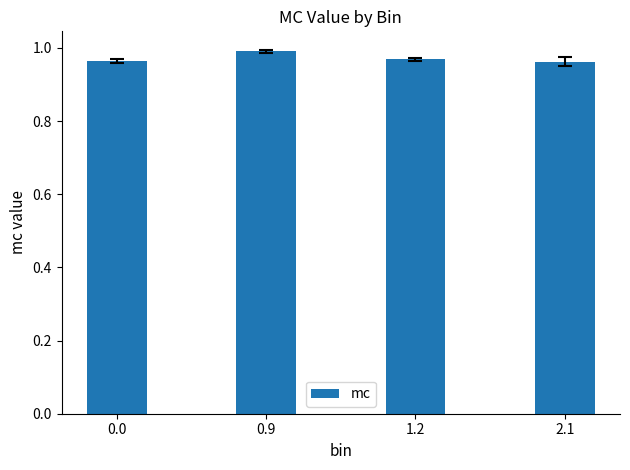

Which category has the highest value across all series?

0.9